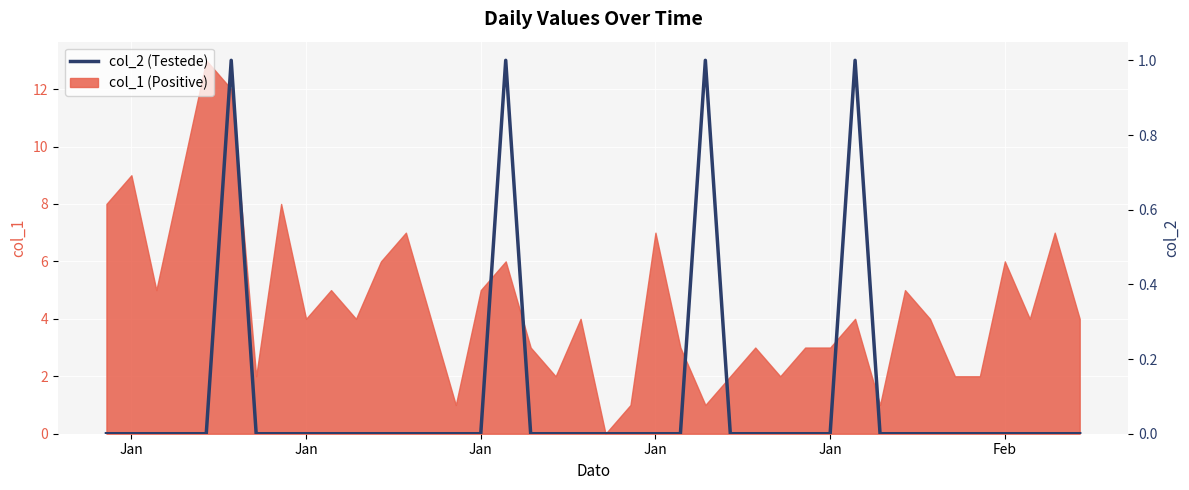

Which category has the lowest value across all series?

Jan